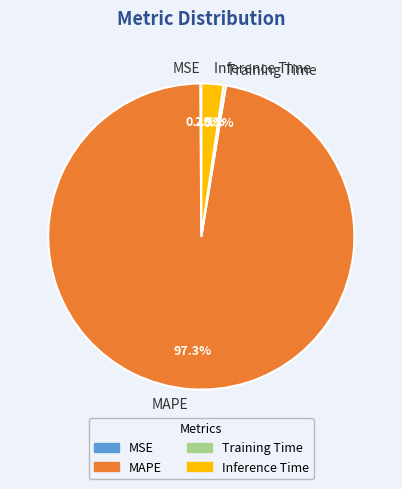

What percentage is the MAPE slice, to the nearest percent?

97%